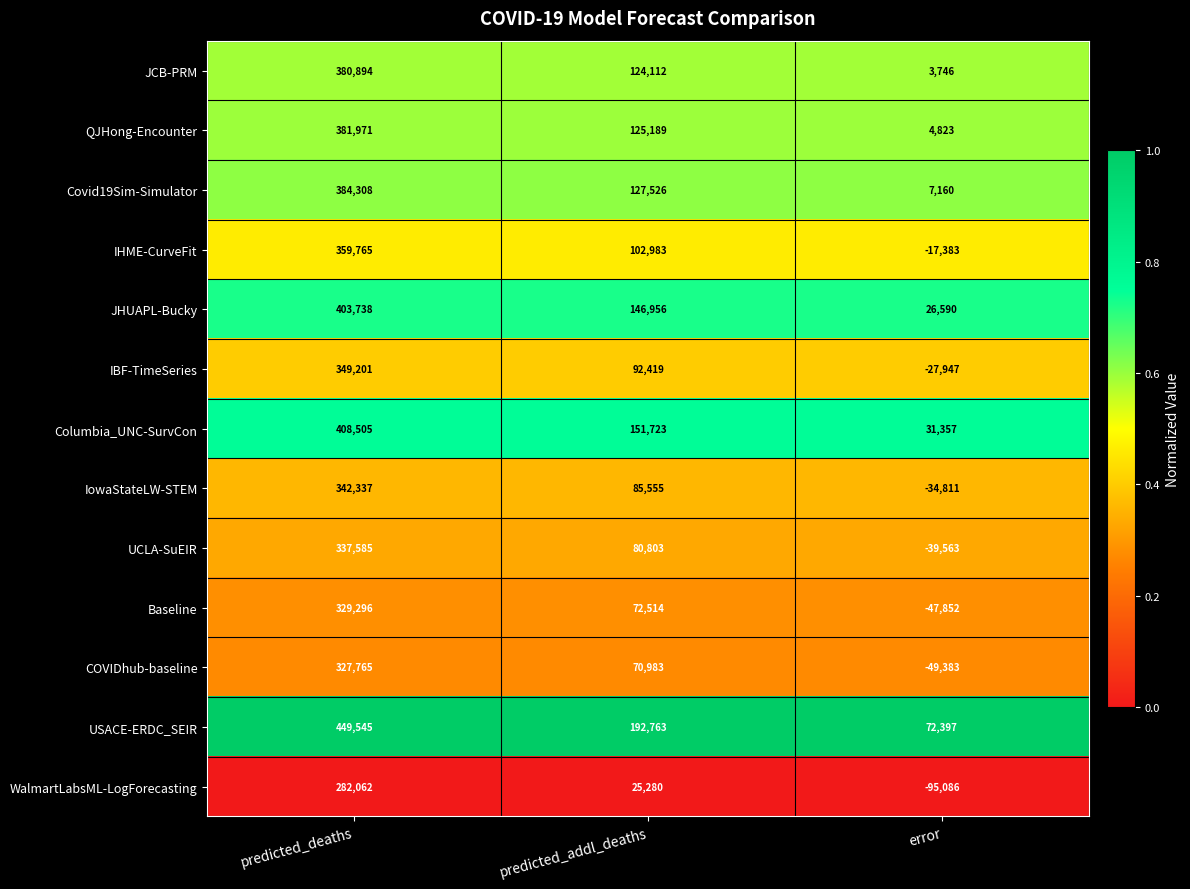

At which label does USACE-ERDC_SEIR reach its minimum?

error